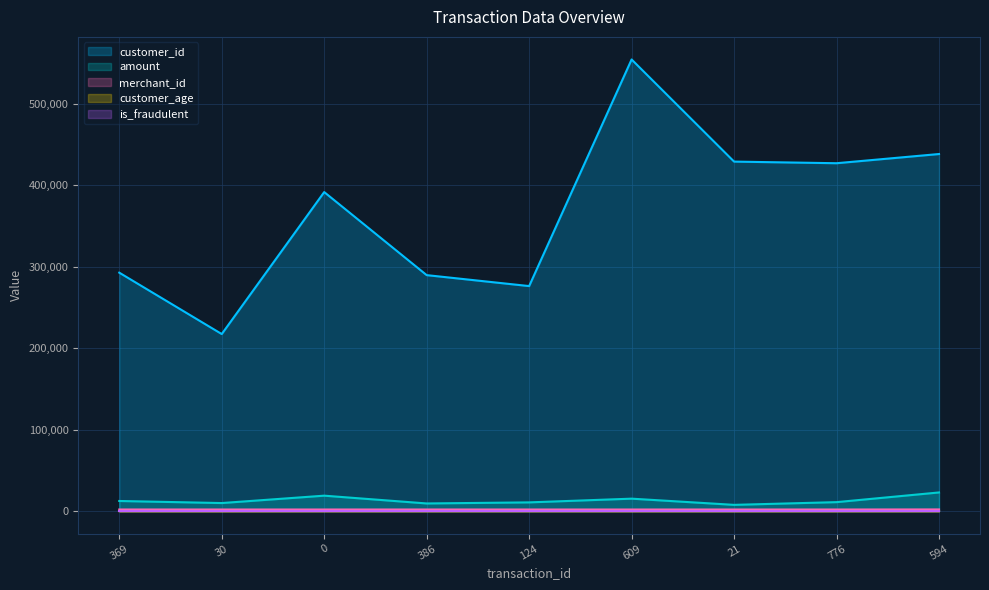

What is the difference between the maximum and minimum values in the merchant_id series?

101.0